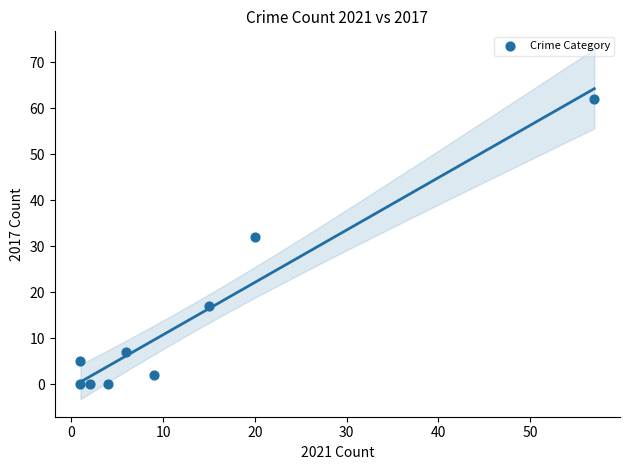

What Y value in the scatter plot is closest to 31?

32